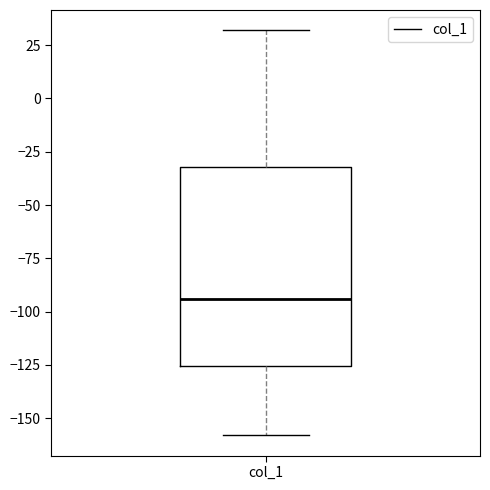

Transcribe this box plot: give where the median line is, the range the box spans, and where the two whiskers end, as read against the y-axis. The values are not printed on the chart, so give them approximately, as read against the axis.

median -95, box -125 to -30, whiskers -160 to 30